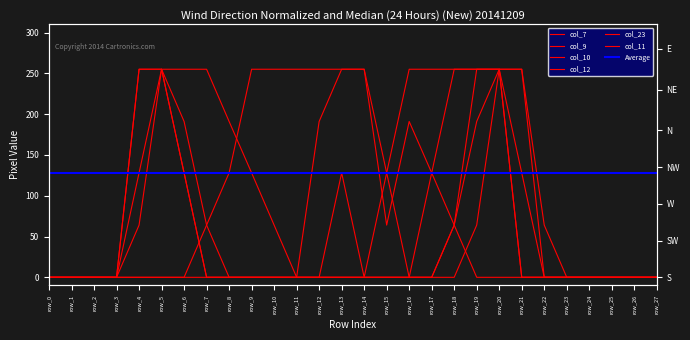

What is the difference between the maximum and second lowest values in the col_10 series?

255